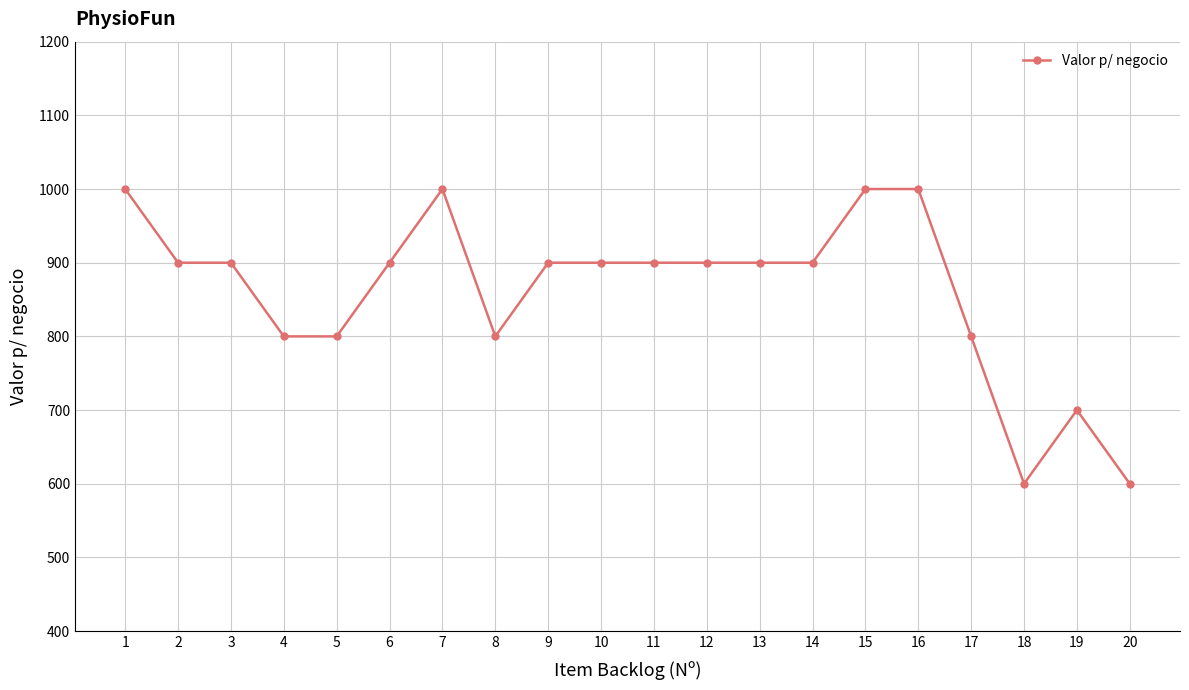

Read the value at 10, to the nearest 10.

900